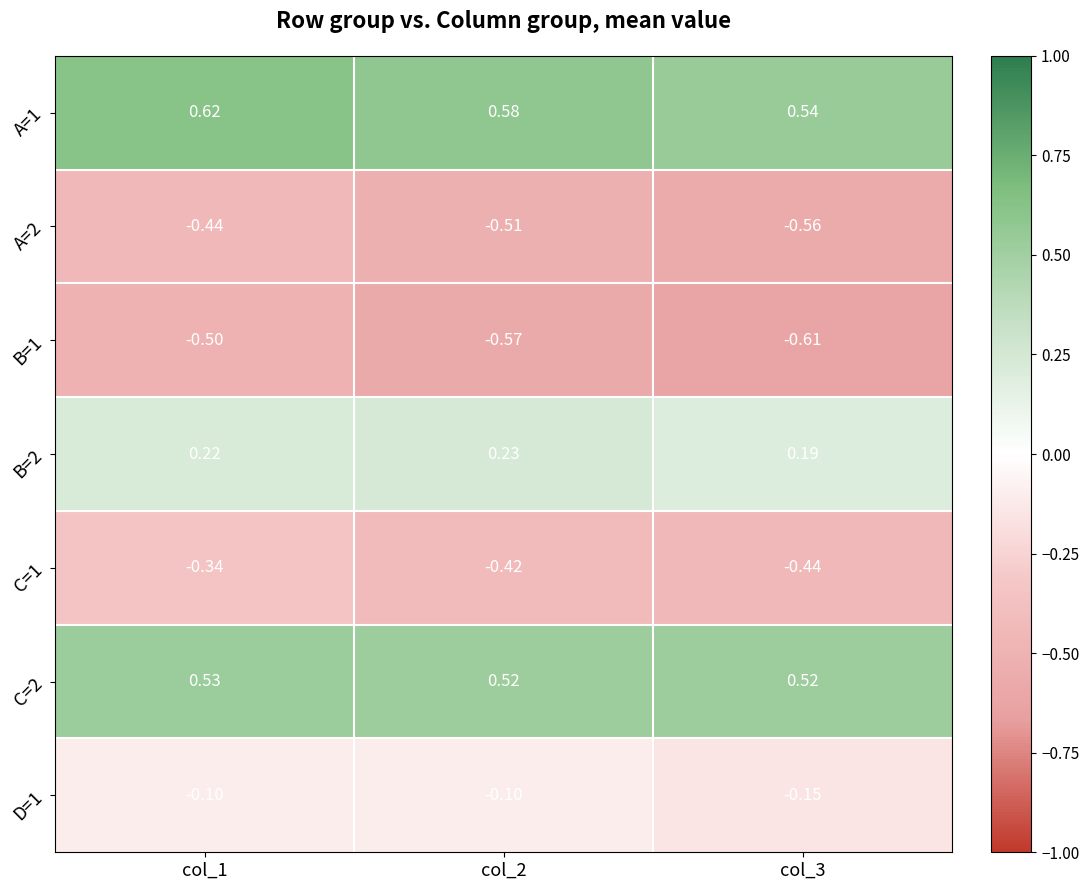

Is the value of C=2 at col_2 greater than the value of A=1 at col_2?

No